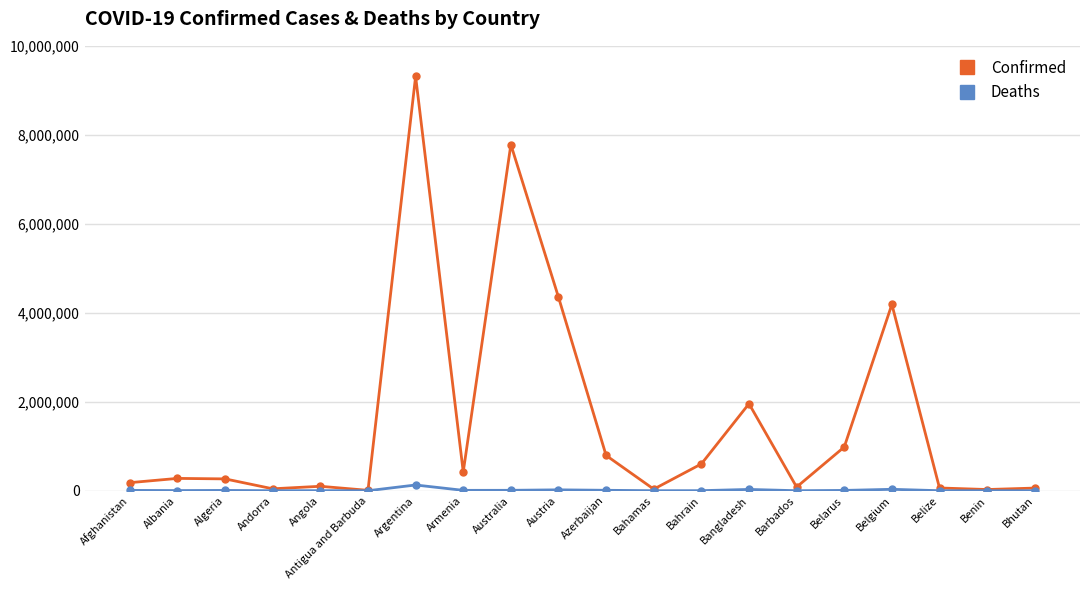

At which category is the sum across all series the highest?

Argentina